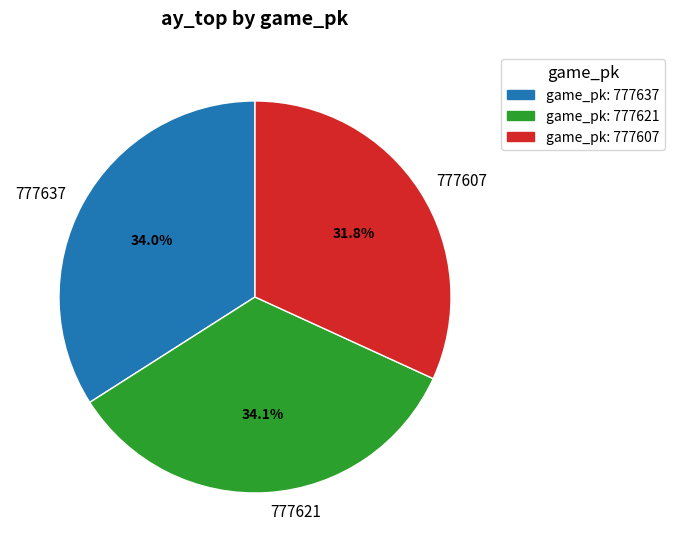

Approximately how many times larger is the value at 777607 compared to 777637?

0.9